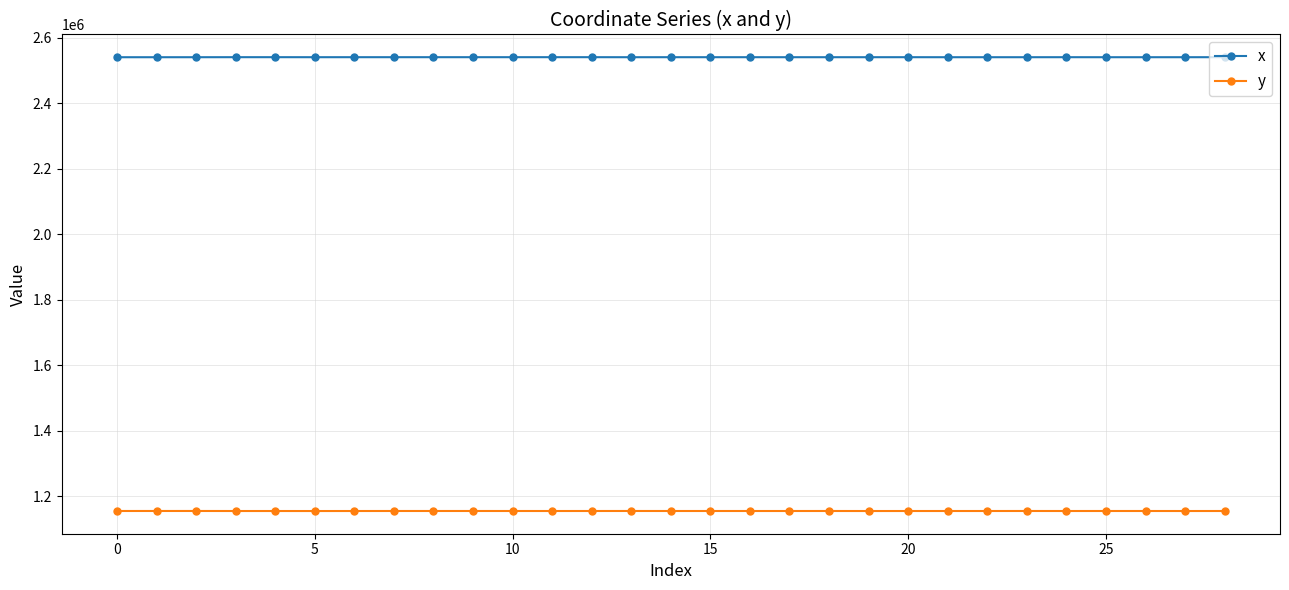

Rank the series by their maximum value, from highest to lowest.

x, y